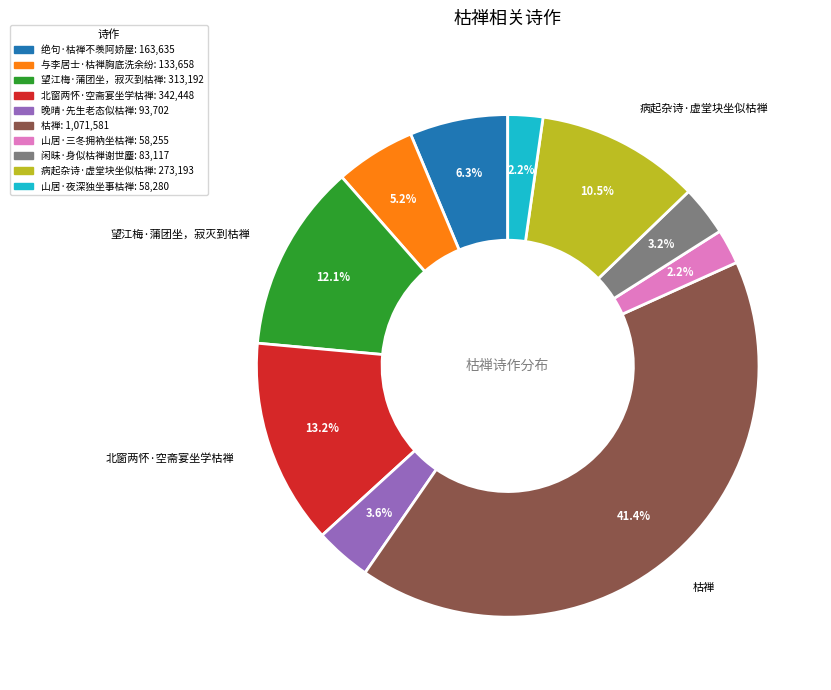

Is there any slice that represents more than half of the pie?

No